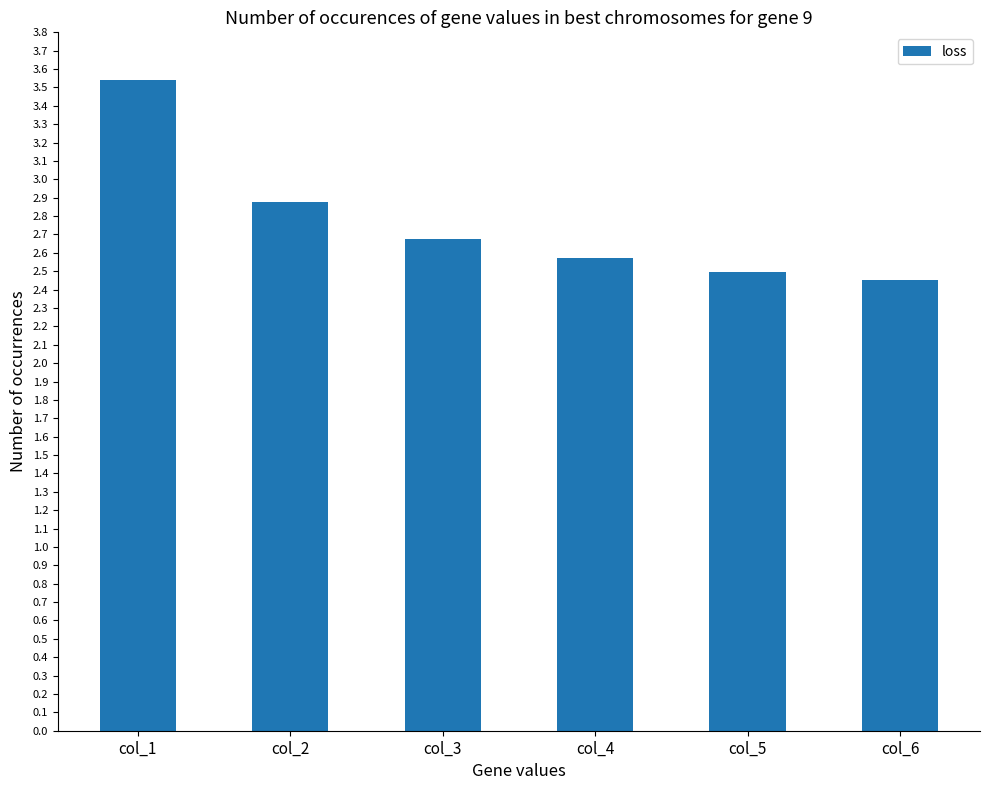

Approximately how many times larger is the value at col_5 compared to col_6?

1.0